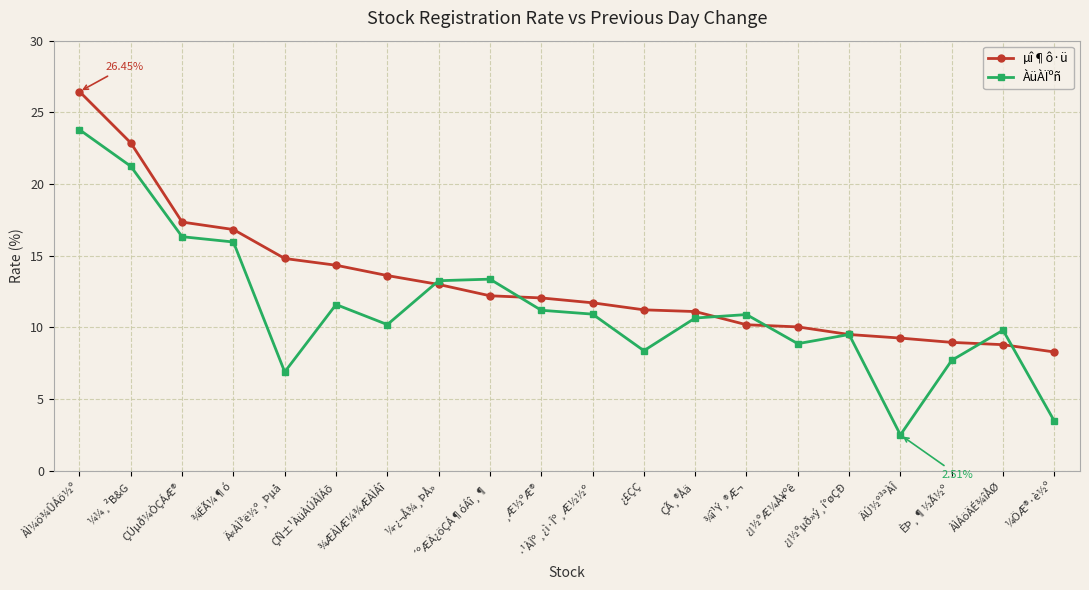

Which series has the largest range (max minus min)?

ÀüÀÏºñ